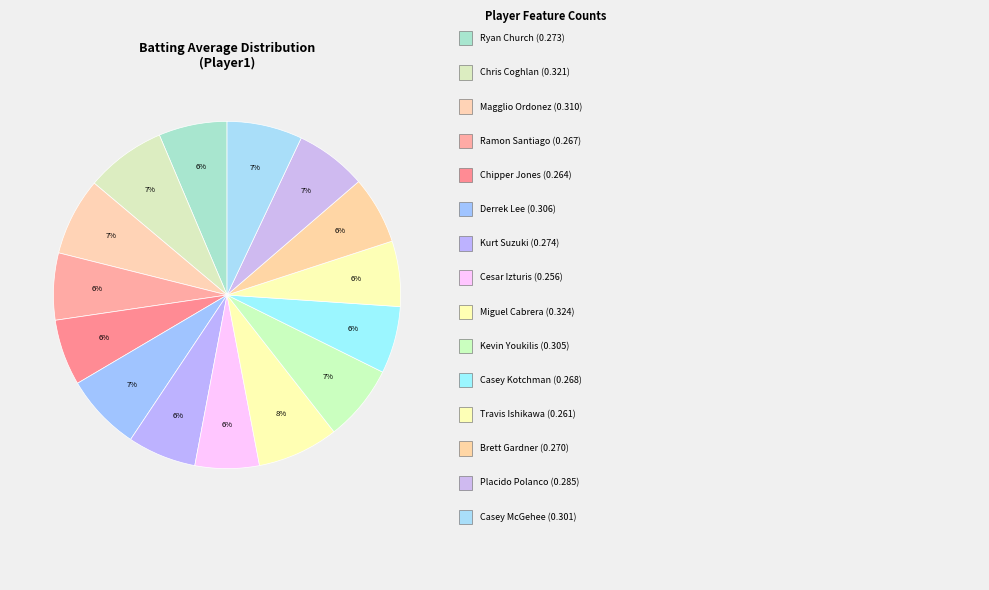

Which category has the smallest portion of the pie?

Cesar Izturis